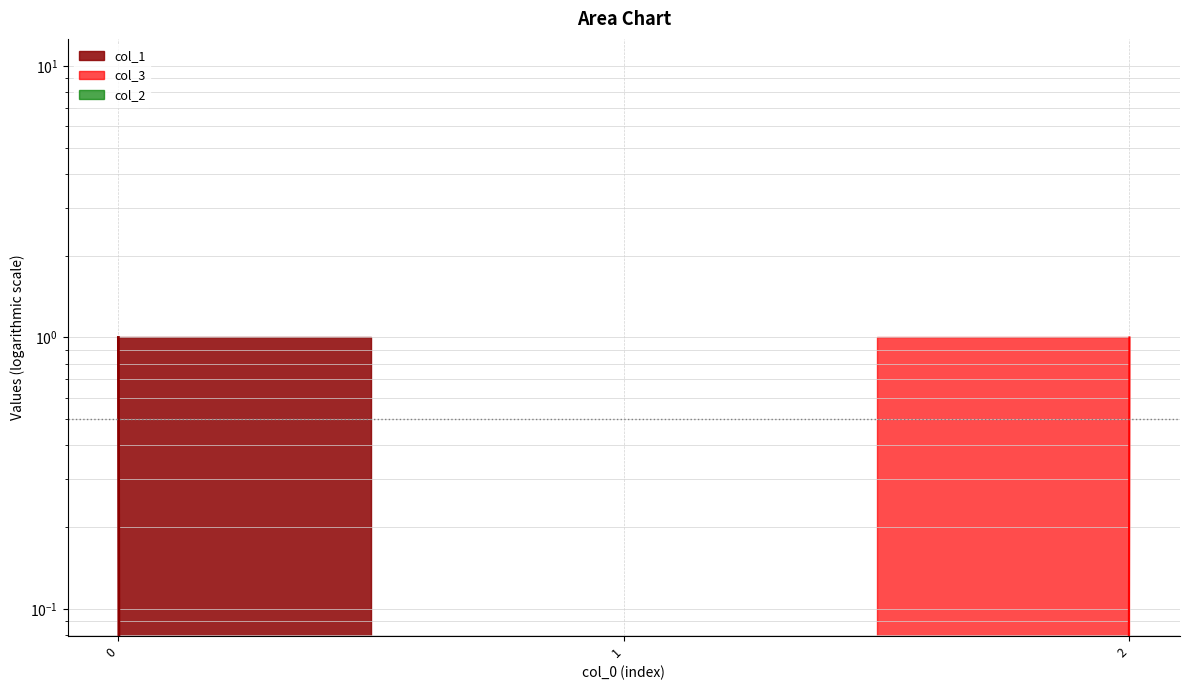

Reading left to right, extract all data points from this chart.

col_1: 0=1	1=0	2=0
col_3: 0=0	1=0	2=1